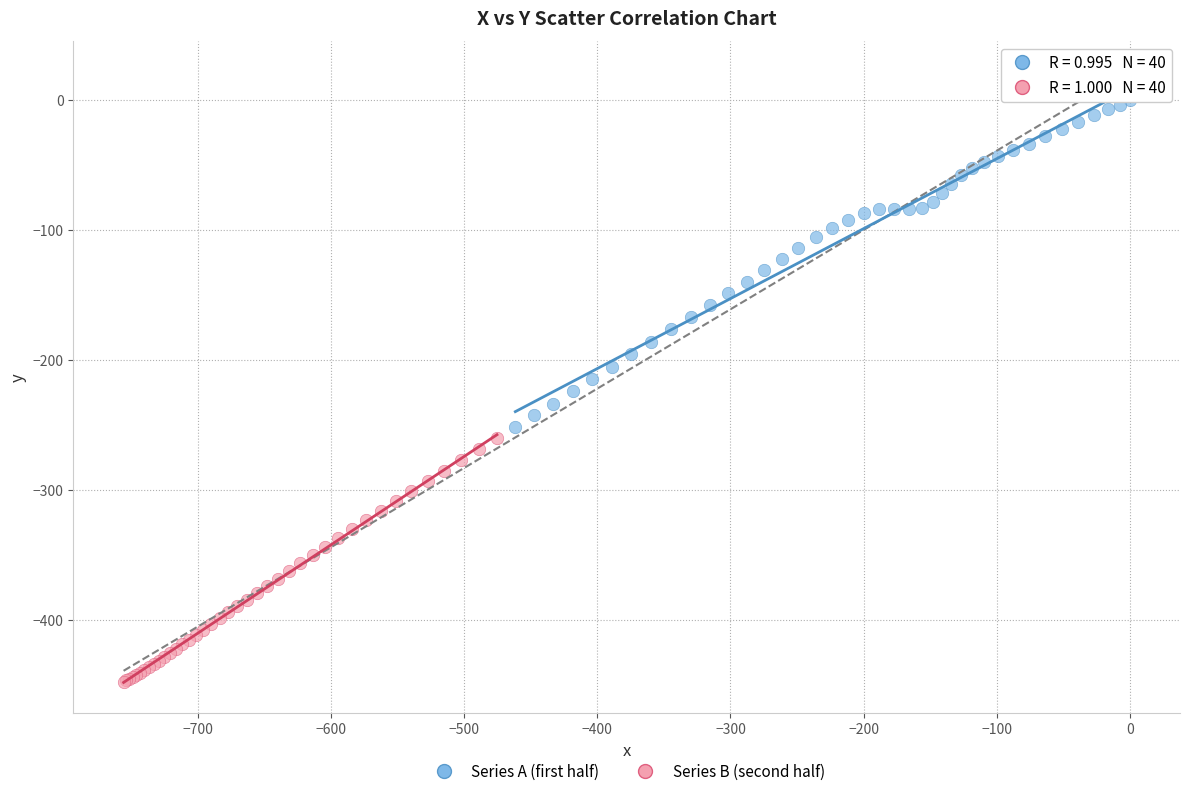

Which series contains the highest Y value?

Series A (first half)